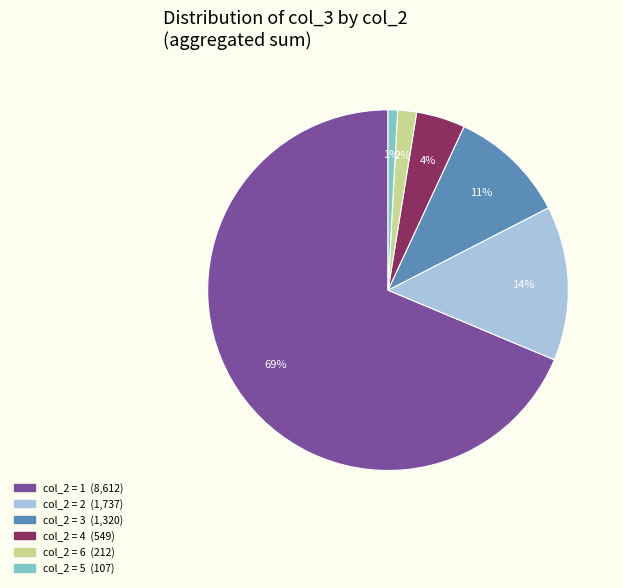

Does any single category account for the majority?

Yes